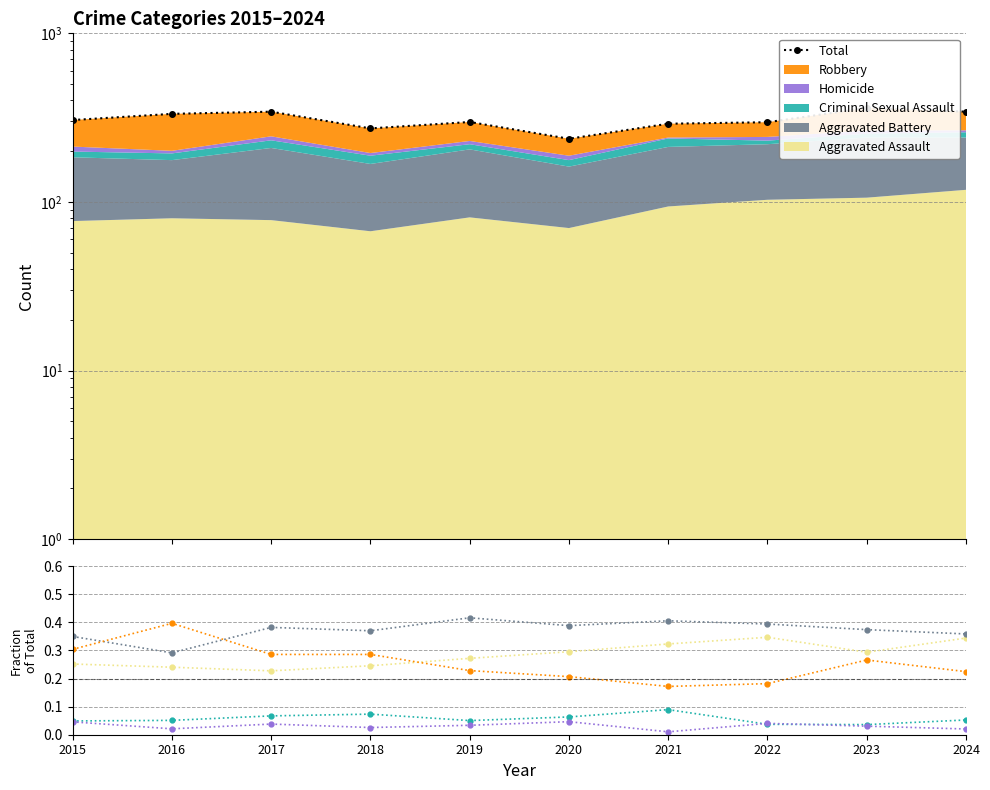

How many distinct data groups are displayed?

6